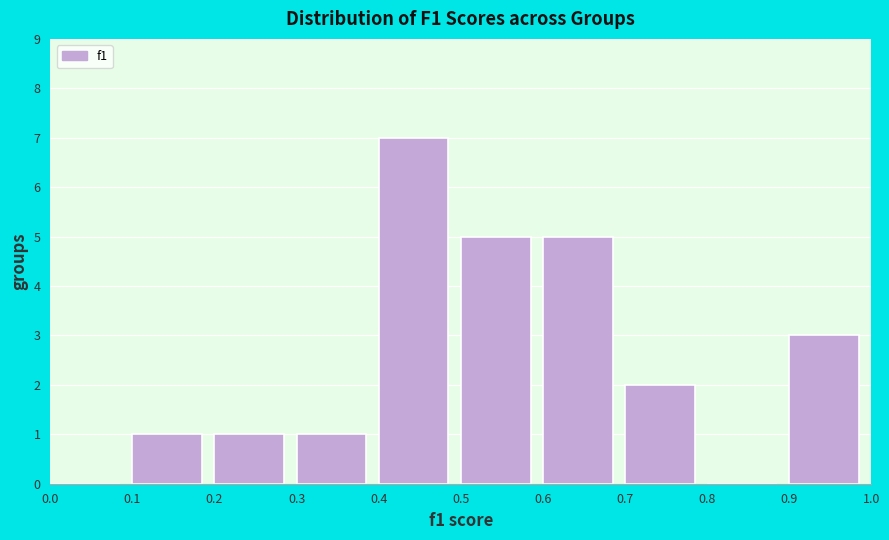

What is the height of the bar covering 0.2 to 0.3 on the x-axis? The values are not printed on the chart, so give them approximately, as read against the axis.

1